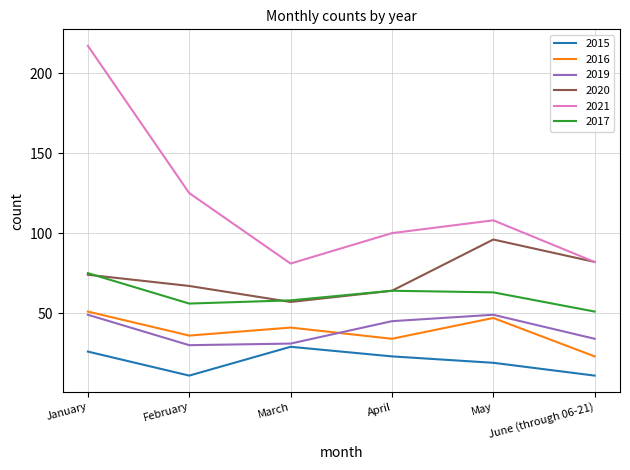

How many categories are shown in the chart?

6